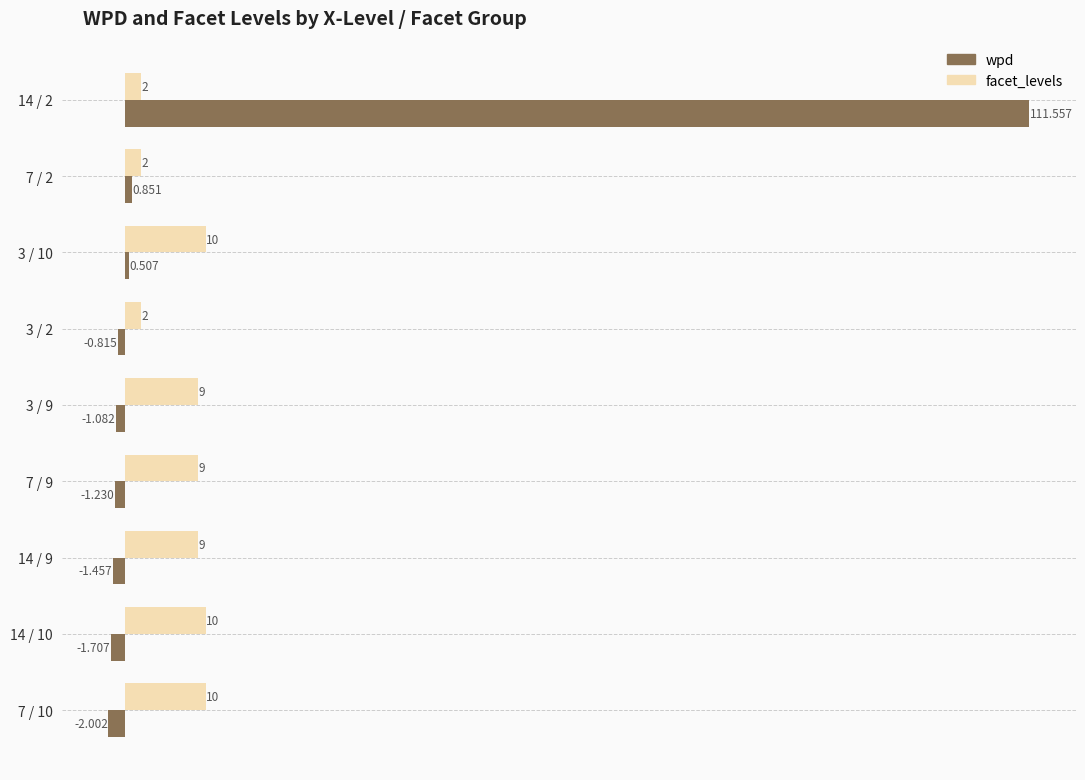

Which series changed the most between 3 / 10 and 3 / 2?

facet_levels